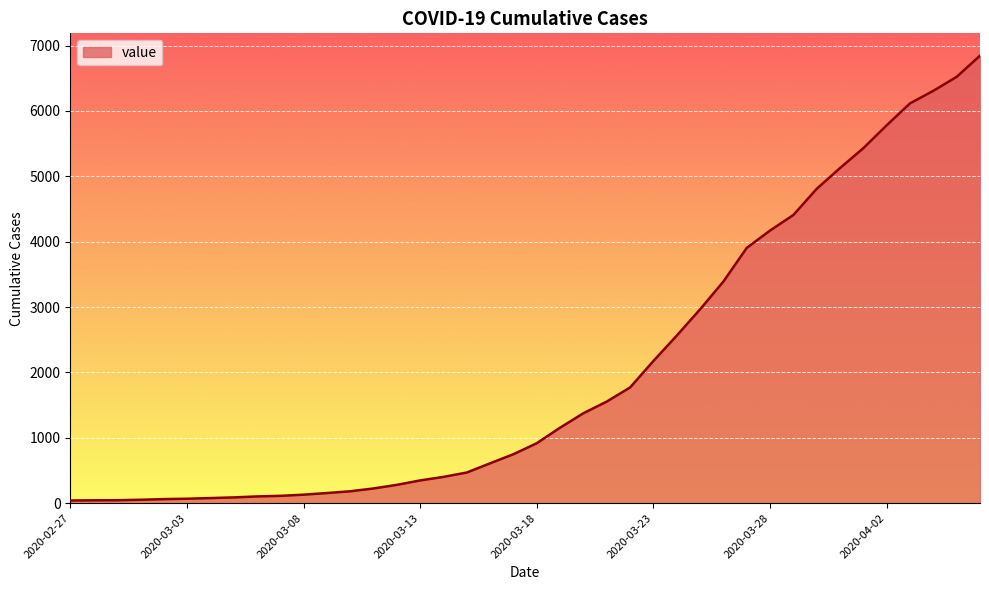

What is the value of the 30th point from the left?

3904